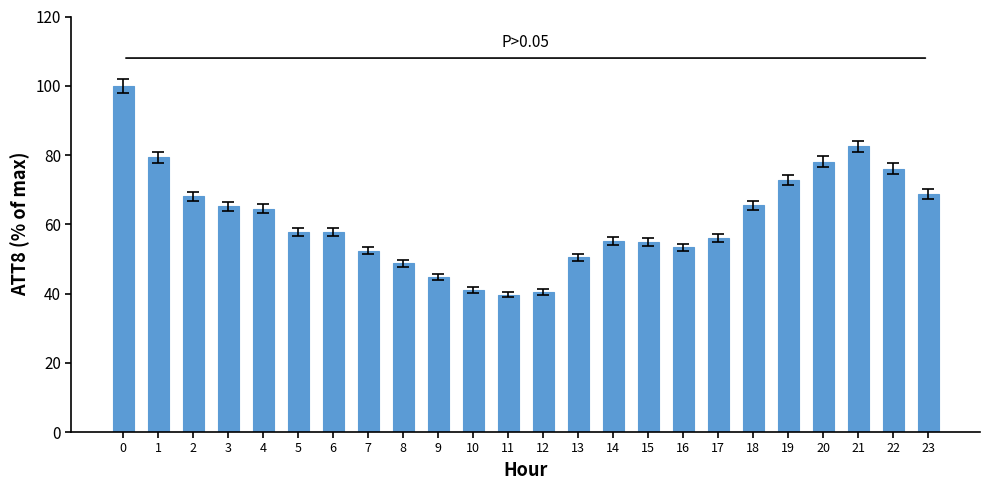

What is the change in value from 11 to 15?

+15.2